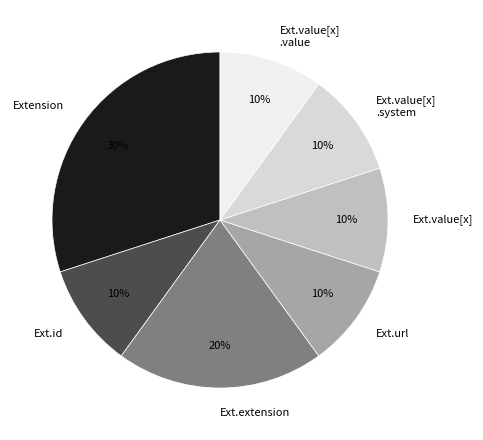

Which category has the biggest portion of the pie?

Extension